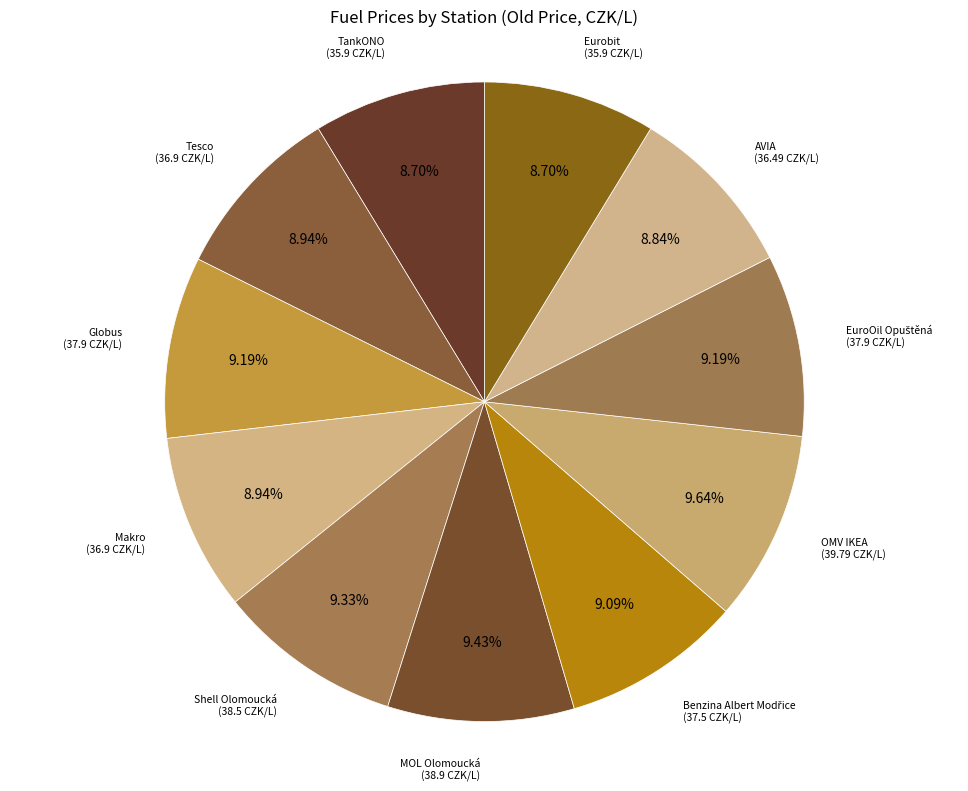

How many segments does this pie chart have?

11